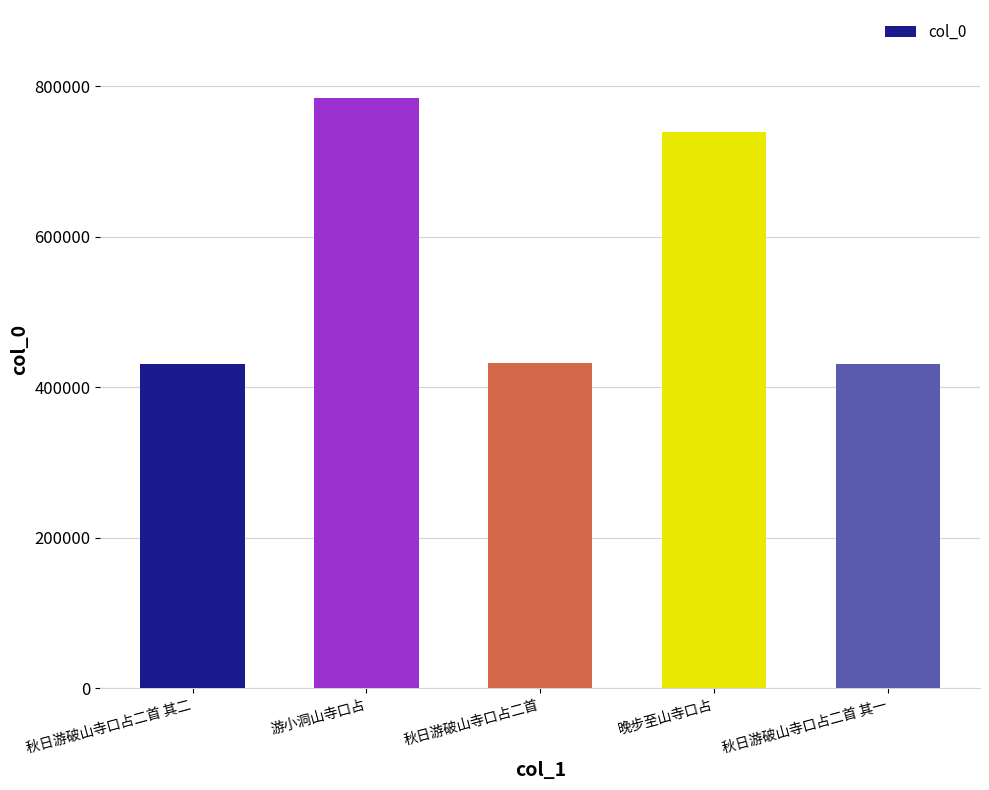

True or false: the data shows 430897 at 秋日游破山寺口占二首 其二.

True